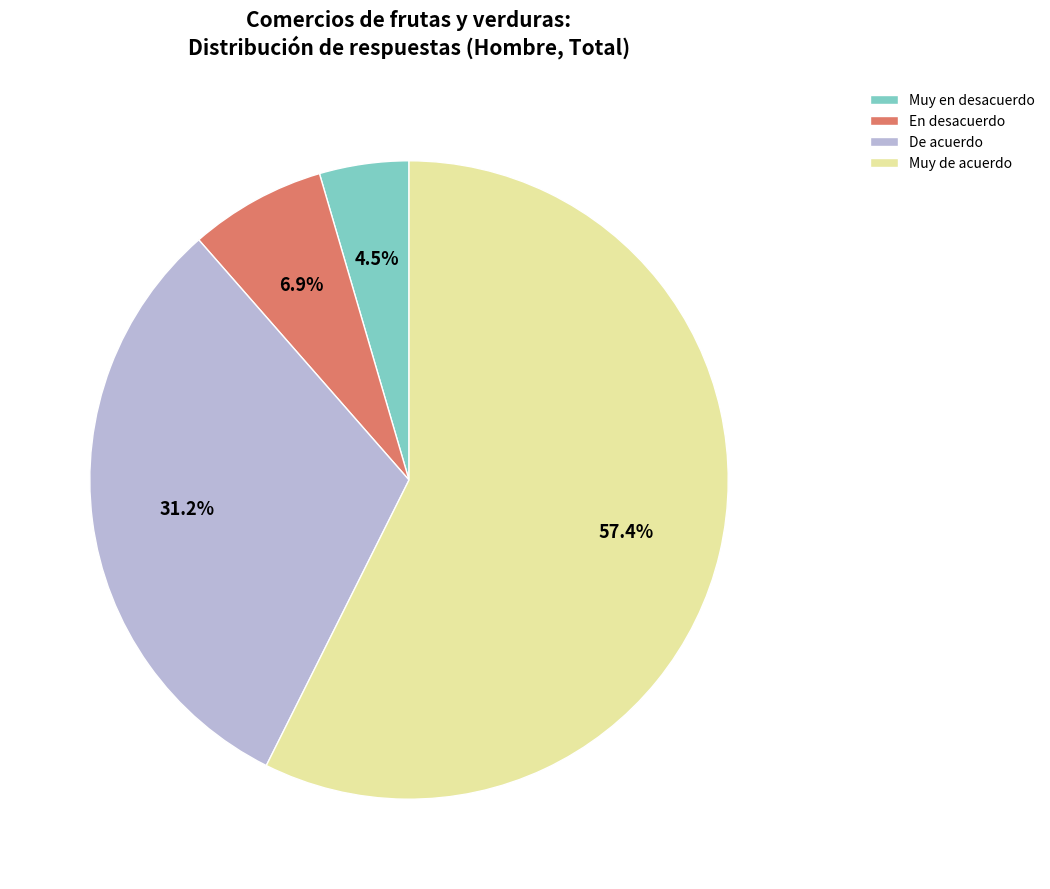

What is the majority slice?

Muy de acuerdo